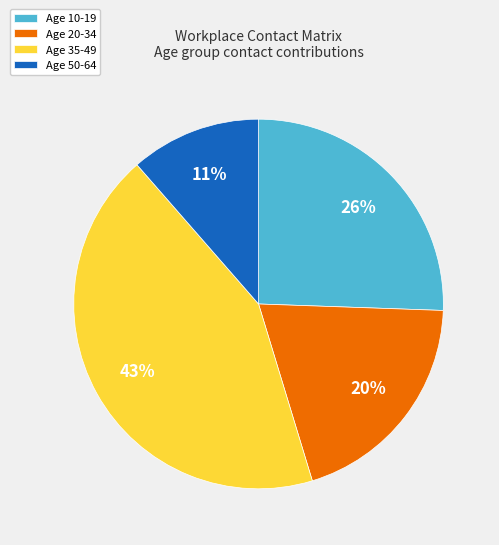

How many slices are in this pie chart?

4